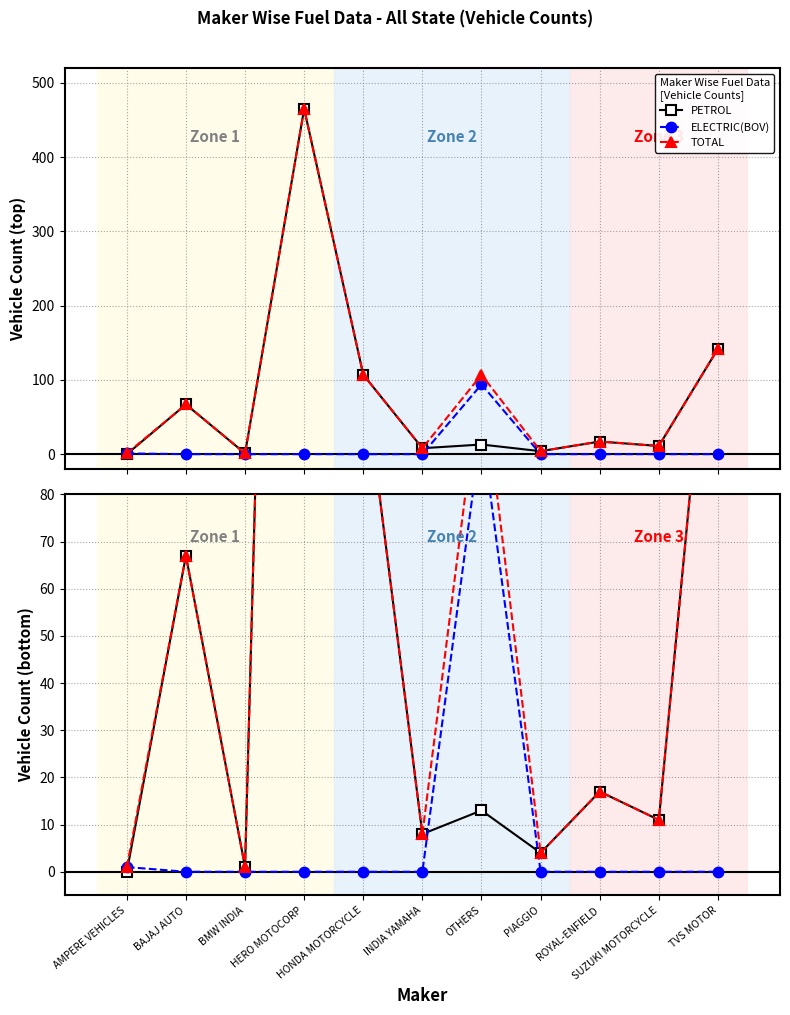

How many values in the TOTAL series exceed 17?

5